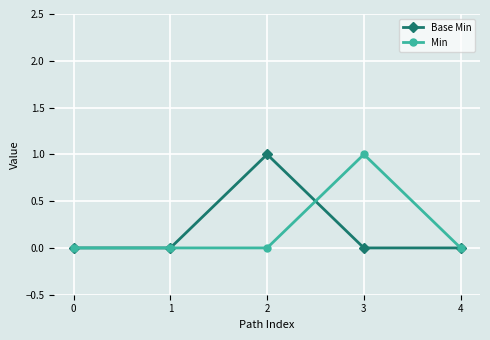

The Min series shows 1 at 3. True or false?

True